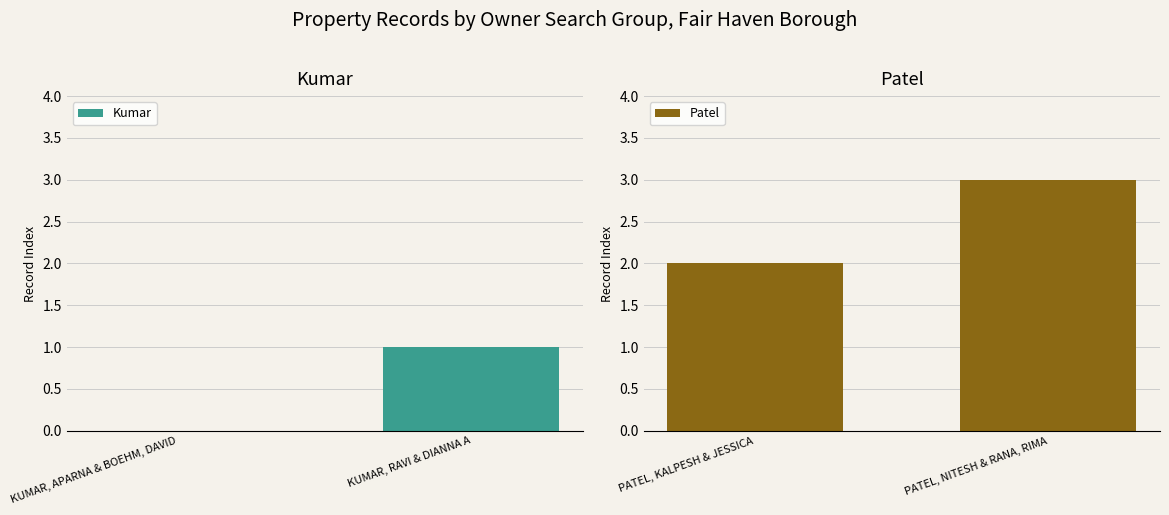

Reading left to right, transcribe all the data shown in this chart.

Kumar: 0	1
Patel: 2	3